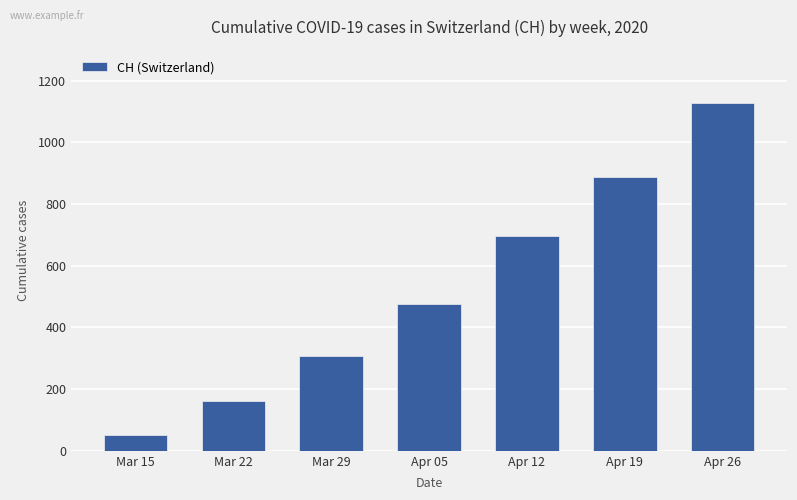

What is the smallest value displayed?

51